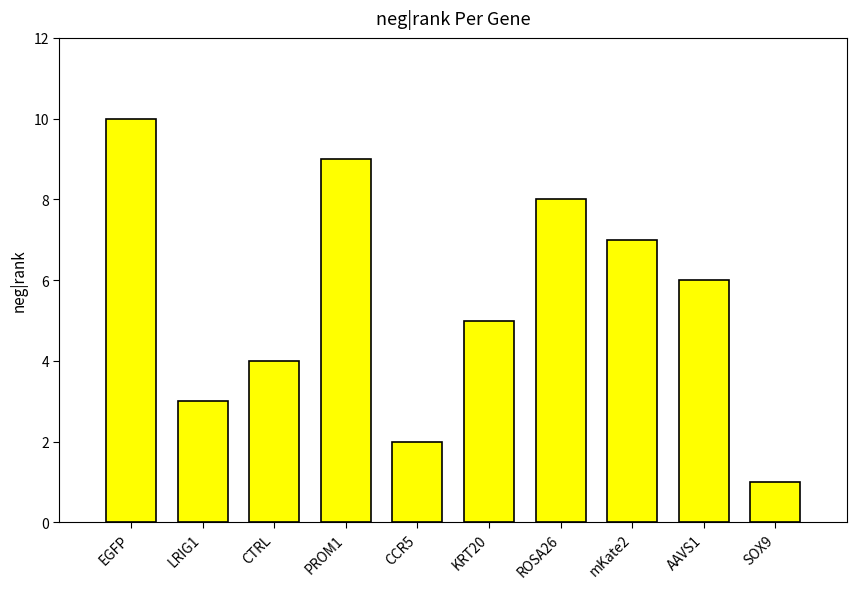

How many values are below 6?

5